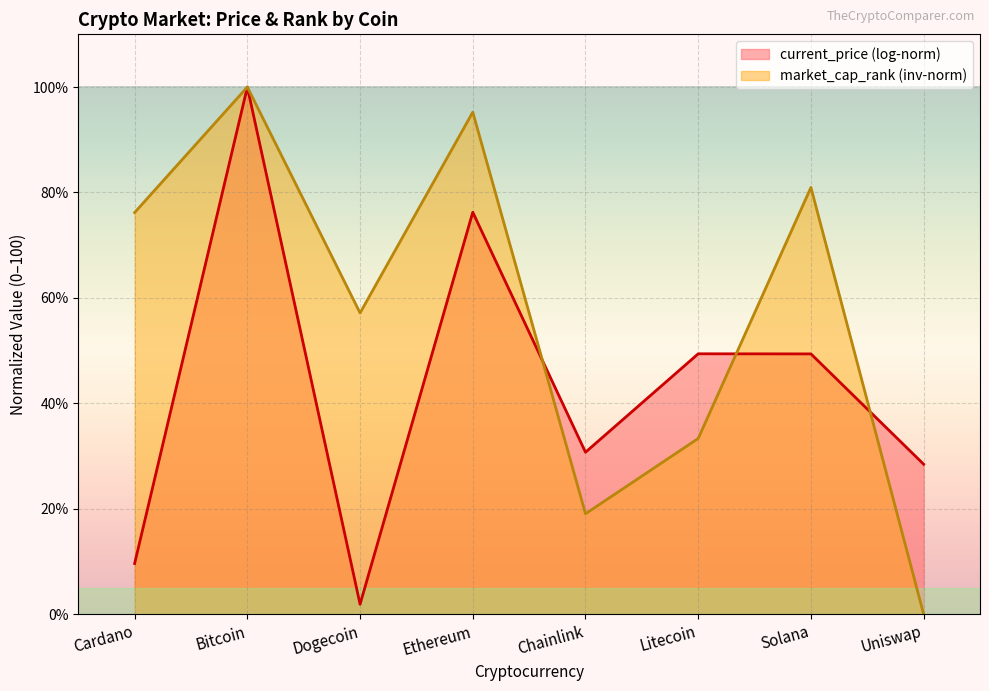

How many lines are shown in the chart?

2